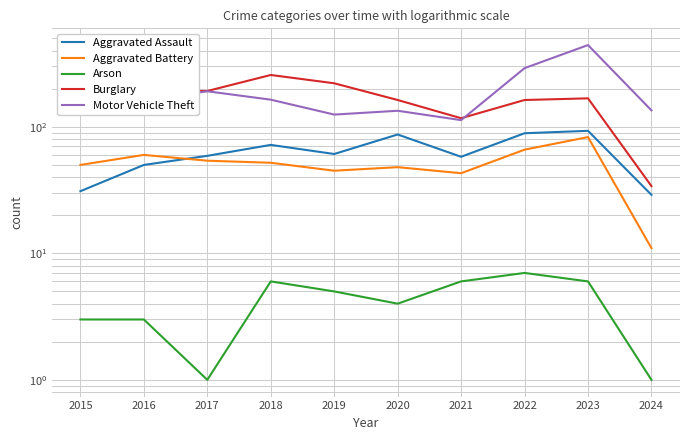

At how many categories does at least one series exceed 38?

10